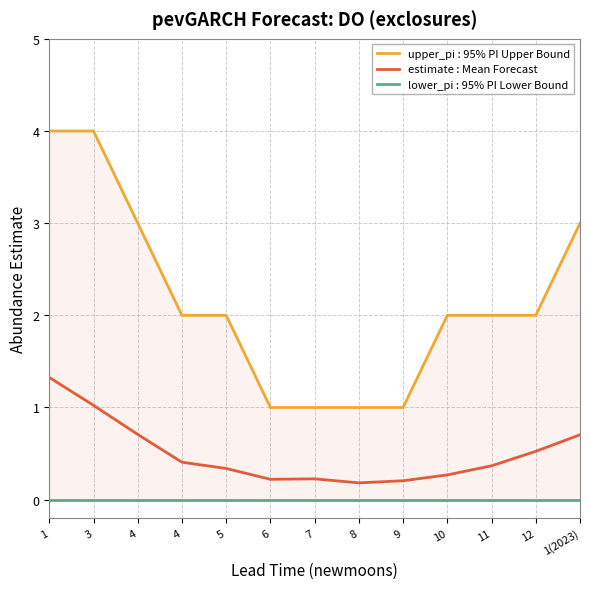

What is the sum of the values at 1 and 9?

1.5